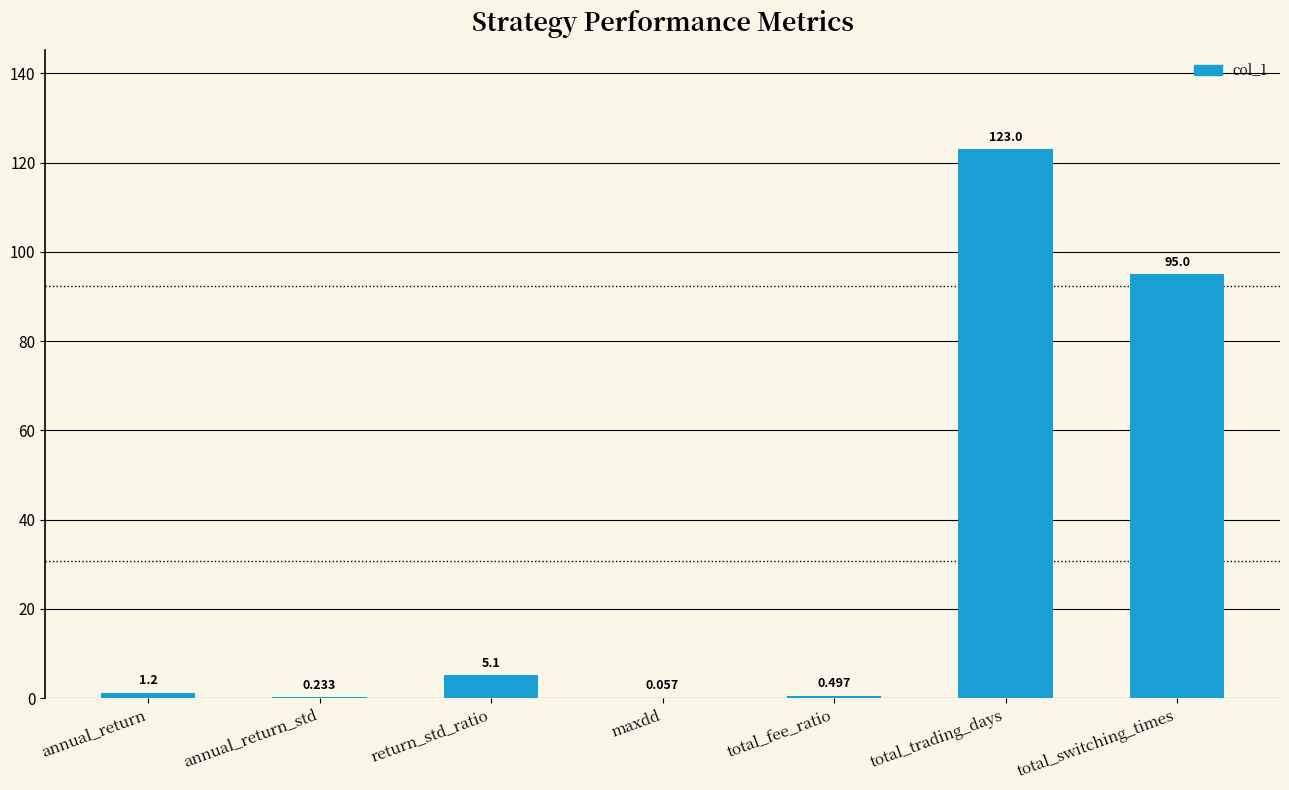

Which has a higher value, annual_return or total_switching_times?

total_switching_times